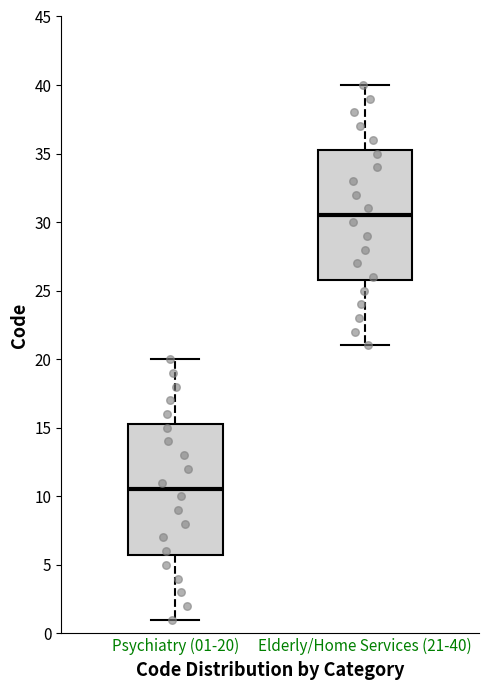

Which box has the lowest median line?

Psychiatry (01-20)